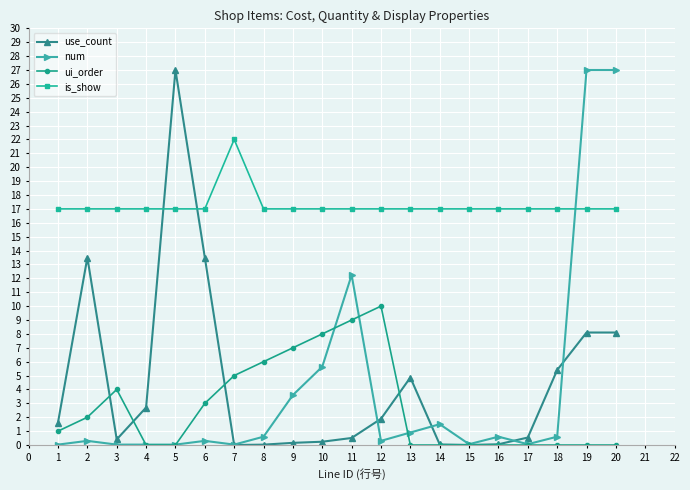

What is the highest value of the use_count series?

27.0